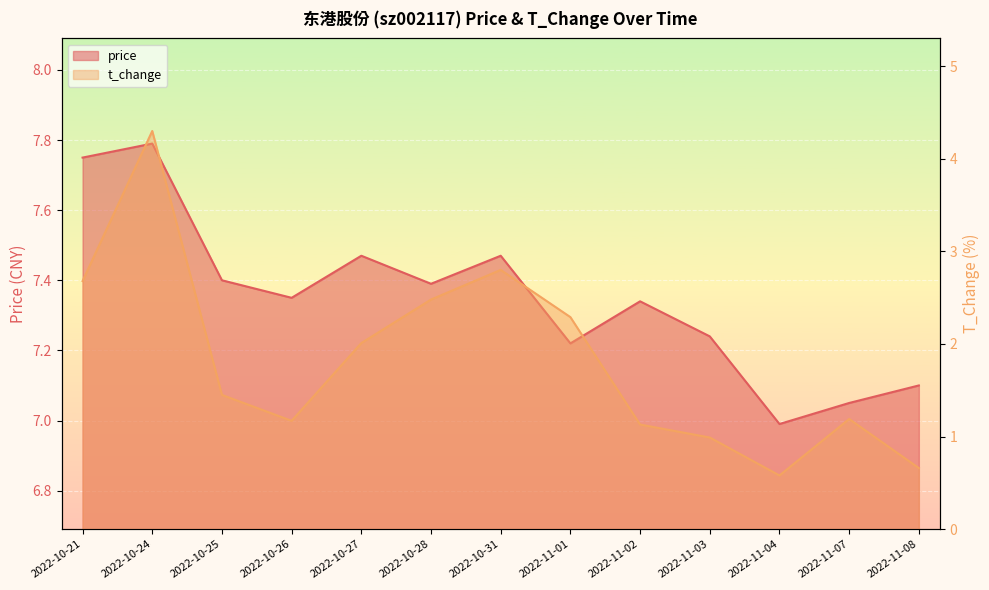

Reading right to left, transcribe all the data shown in this chart.

price: 7.1	7.0	7.0	7.2	7.3	7.2	7.5	7.4	7.5	7.3	7.4	7.8	7.8
t_change: 0.7	1.2	0.6	1.0	1.1	2.3	2.8	2.5	2.0	1.2	1.4	4.3	2.7